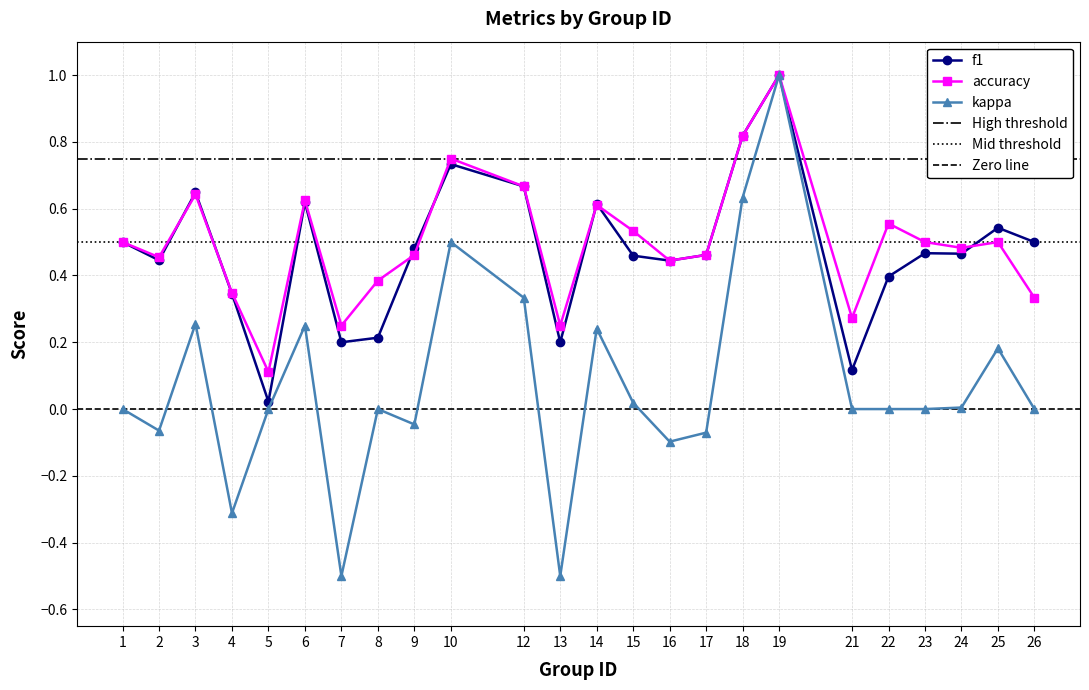

Which has a higher value, 3 or 12?

12